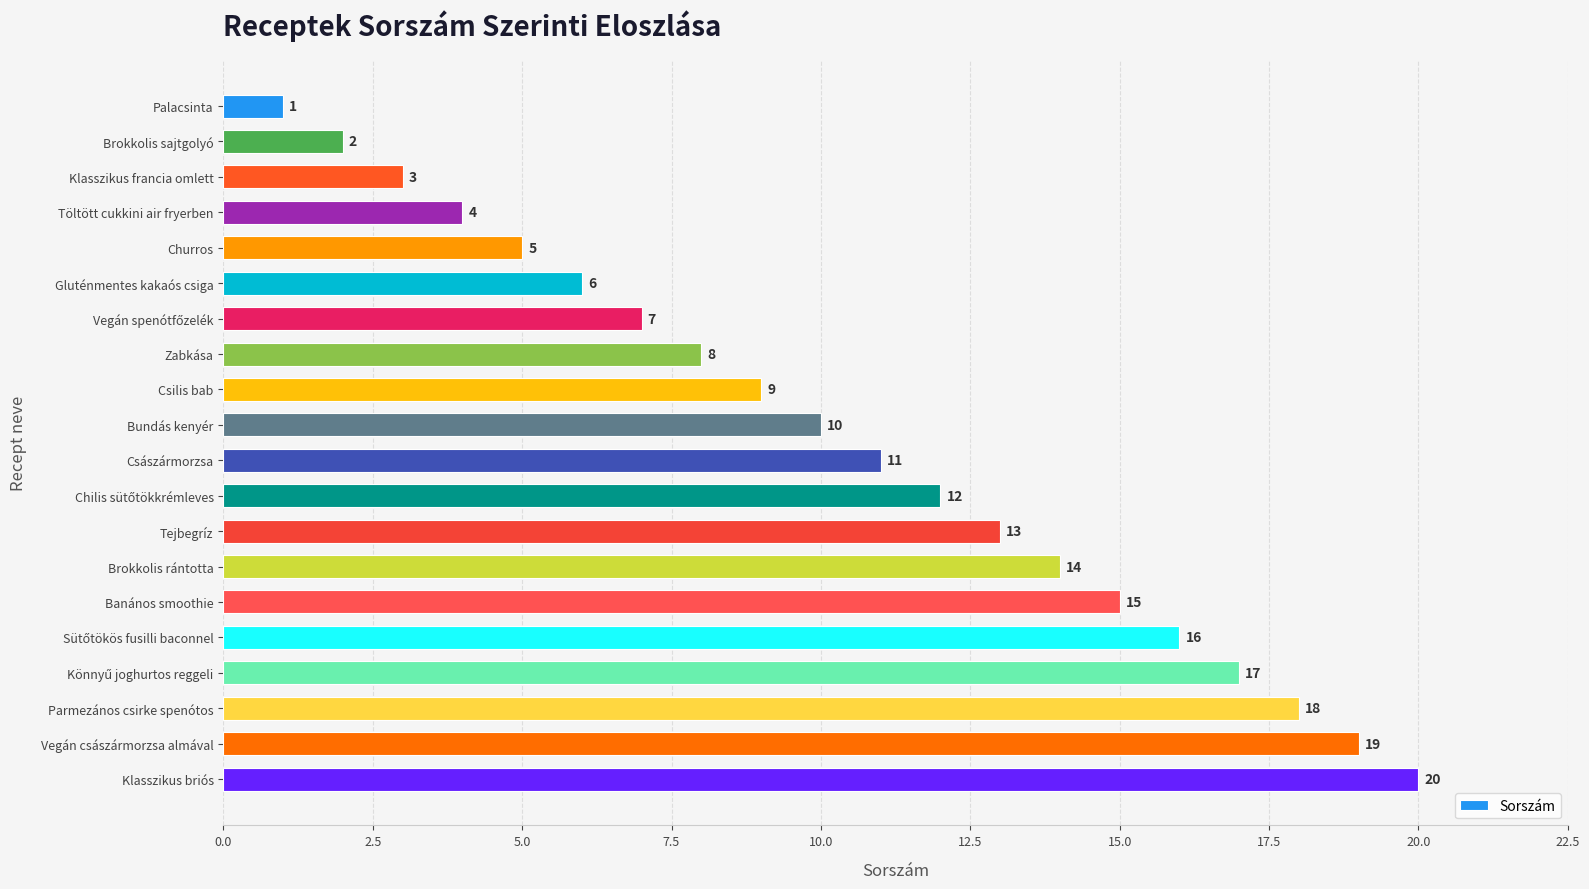

Count the number of data series in this chart.

1